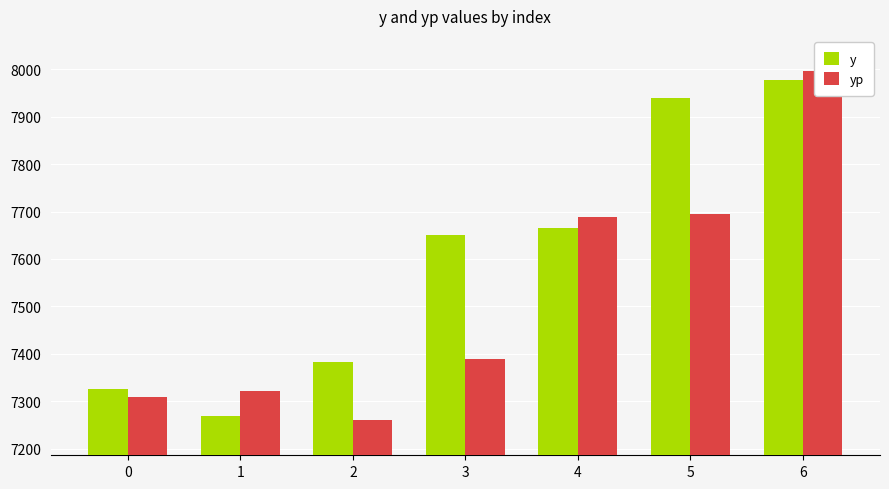

How many data points in y are less than 7651?

3